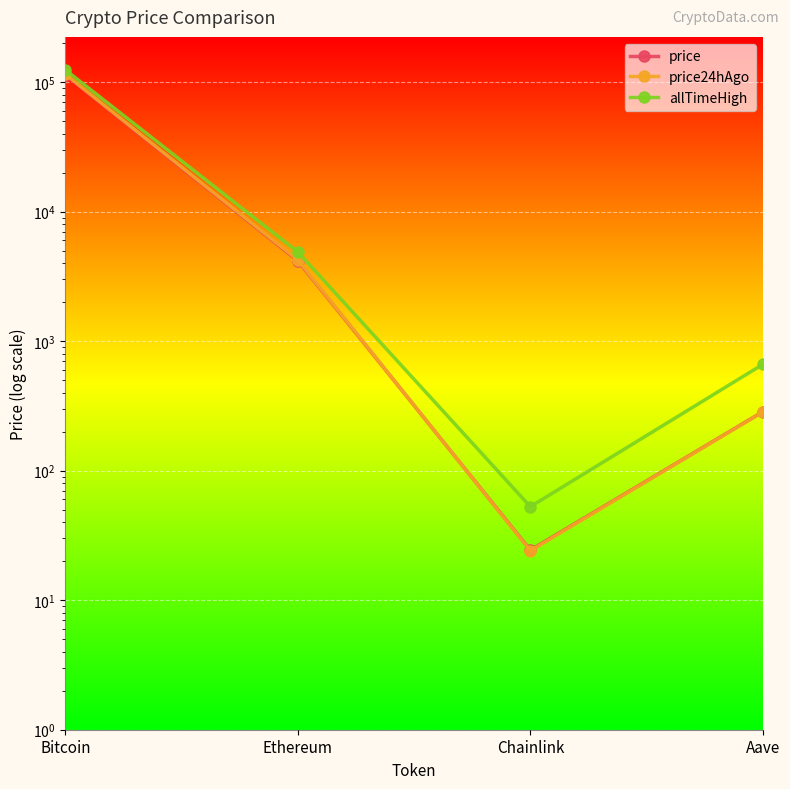

Where is price nearest to the value 56827?

Ethereum